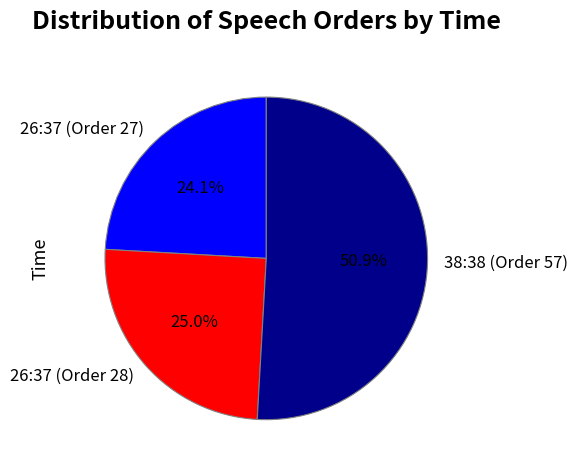

Which has a higher value, 26:37 (Order 28) or 38:38 (Order 57)?

38:38 (Order 57)